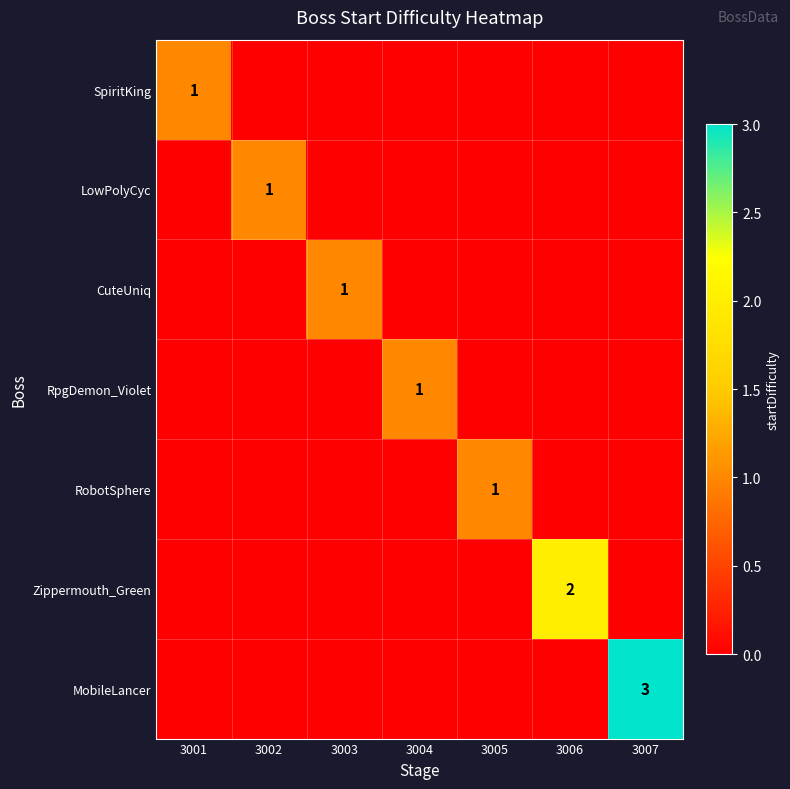

Which label corresponds to the smallest value in the chart?

3002